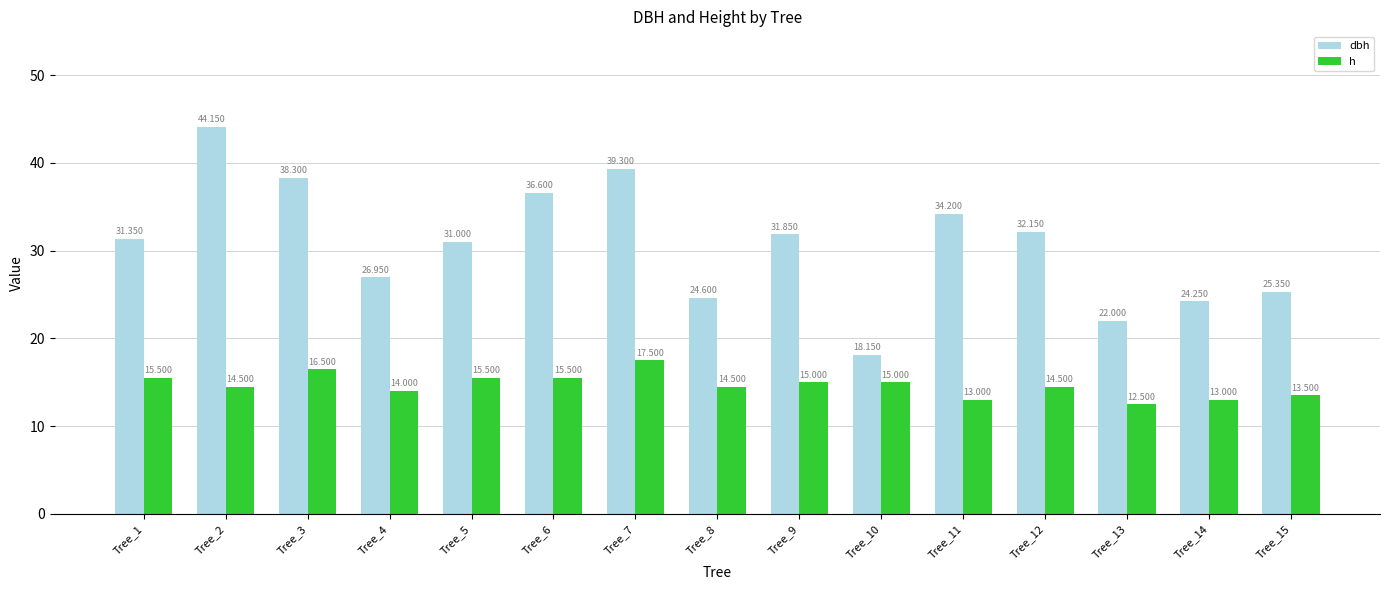

Is the value of h at Tree_14 greater than the value of dbh at Tree_5?

No